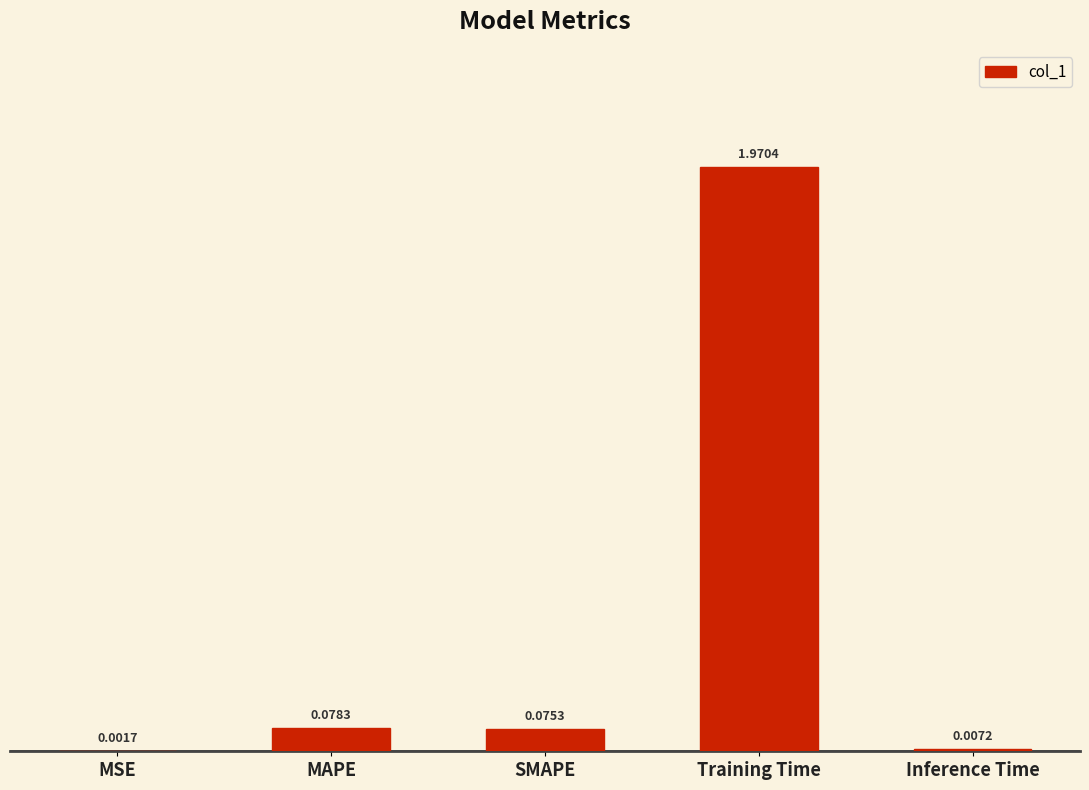

What is the change in value from MAPE to Training Time?

+1.9